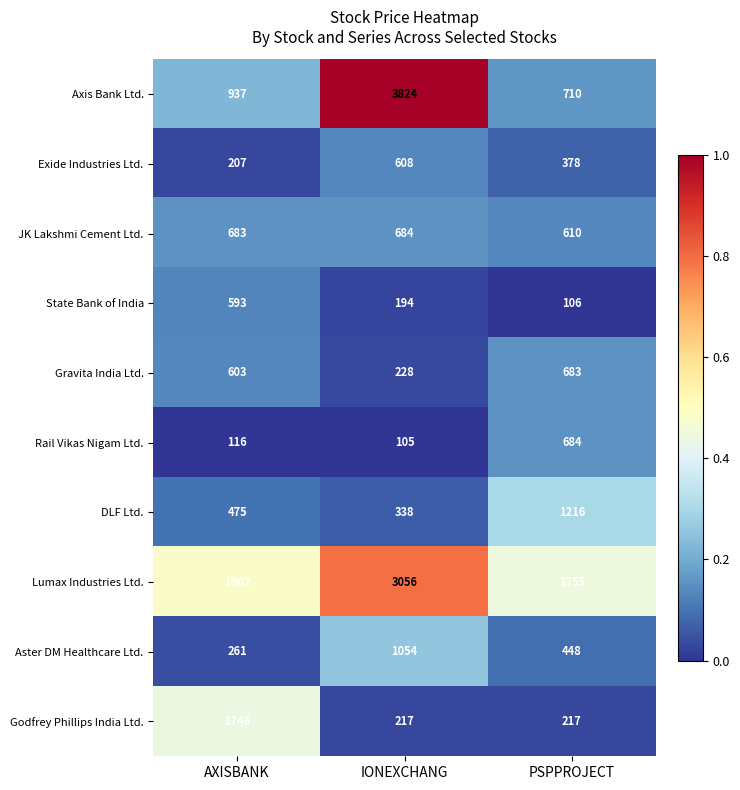

What is the difference between the highest and lowest values at IONEXCHANG?

3719